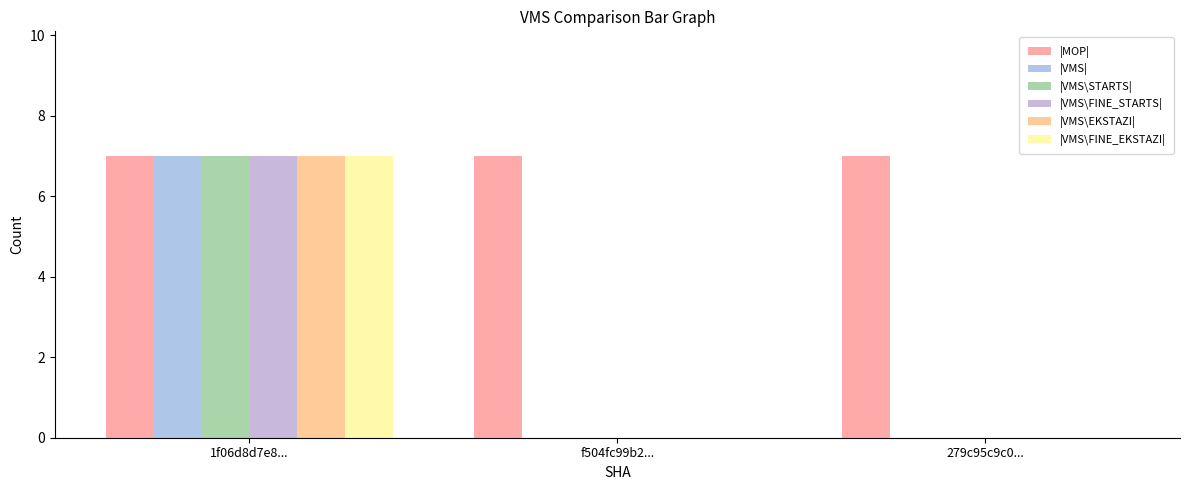

What is the spread (max minus min) of values at f504fc99b2...?

7